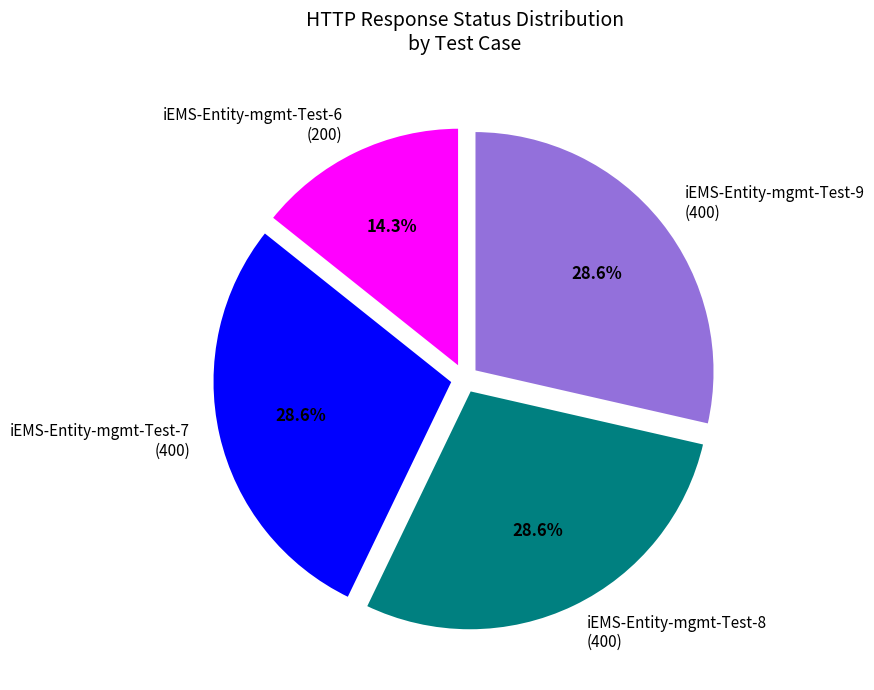

Between iEMS-Entity-mgmt-Test-7 (400) and iEMS-Entity-mgmt-Test-6 (200), which is larger?

iEMS-Entity-mgmt-Test-7 (400)